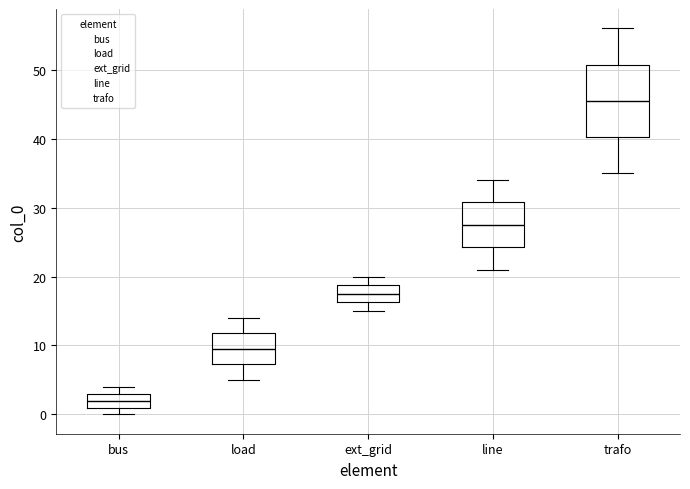

Where is the upper edge of the box for line on the y-axis? The values are not printed on the chart, so give them approximately, as read against the axis.

31